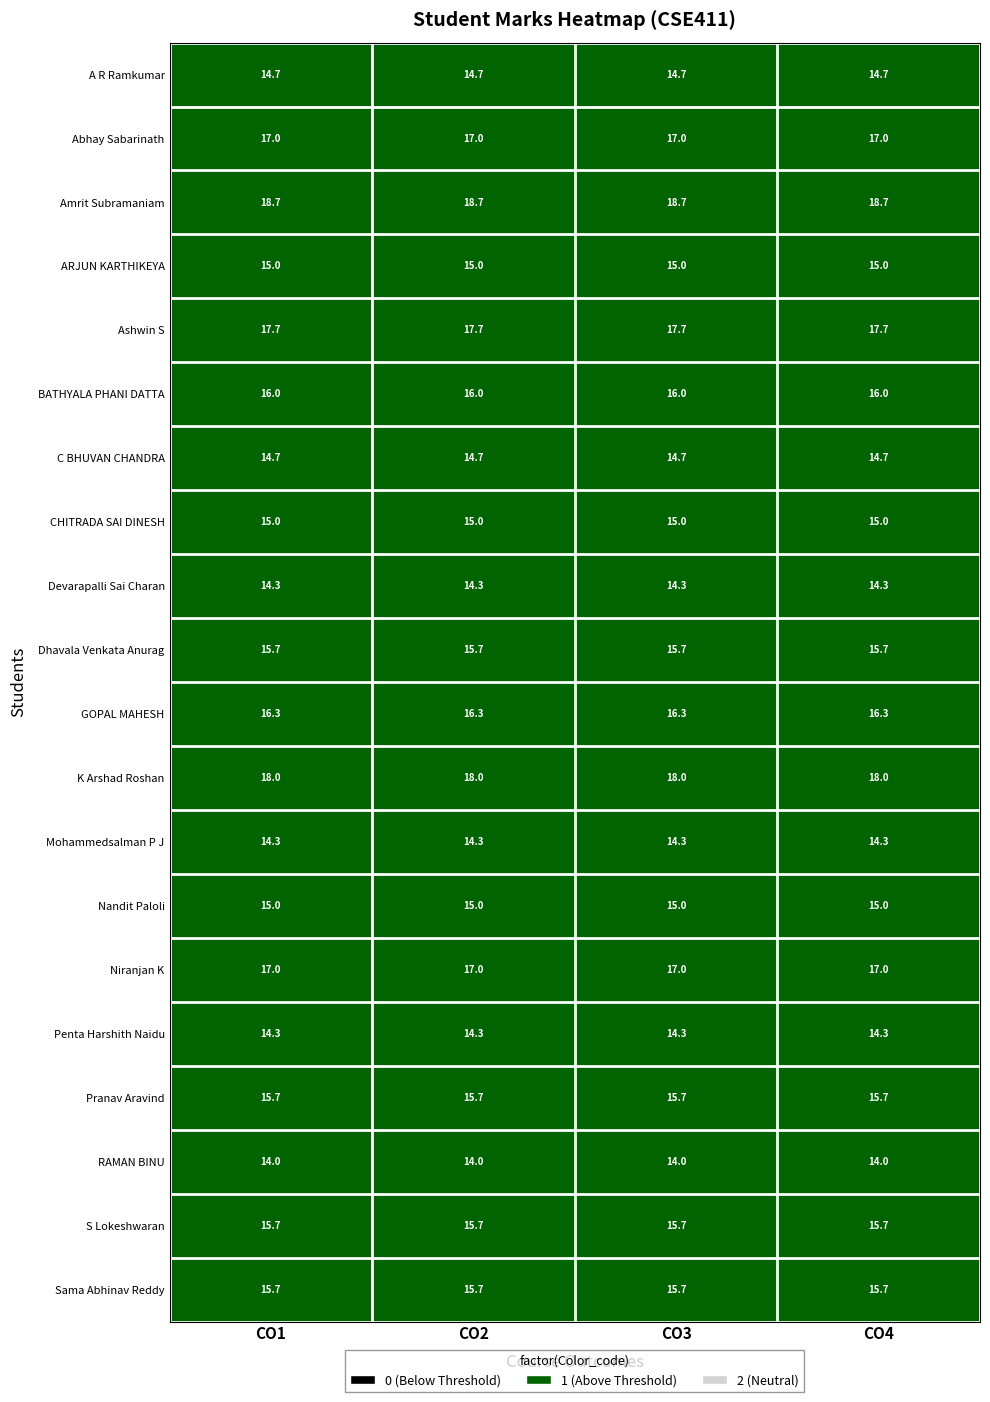

At how many categories does at least one series exceed 15?

4